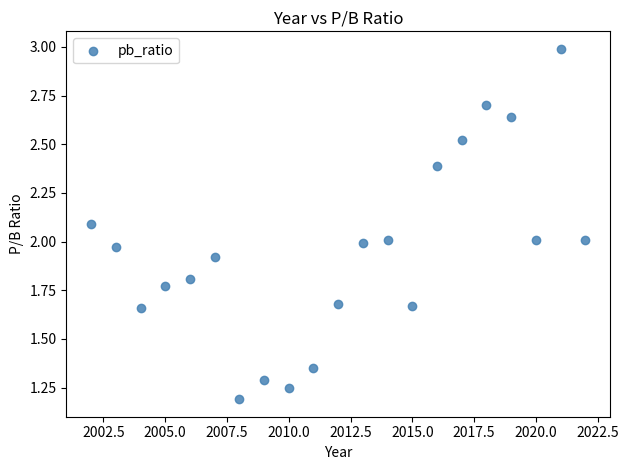

What is the range of X values (max minus min)?

20.0